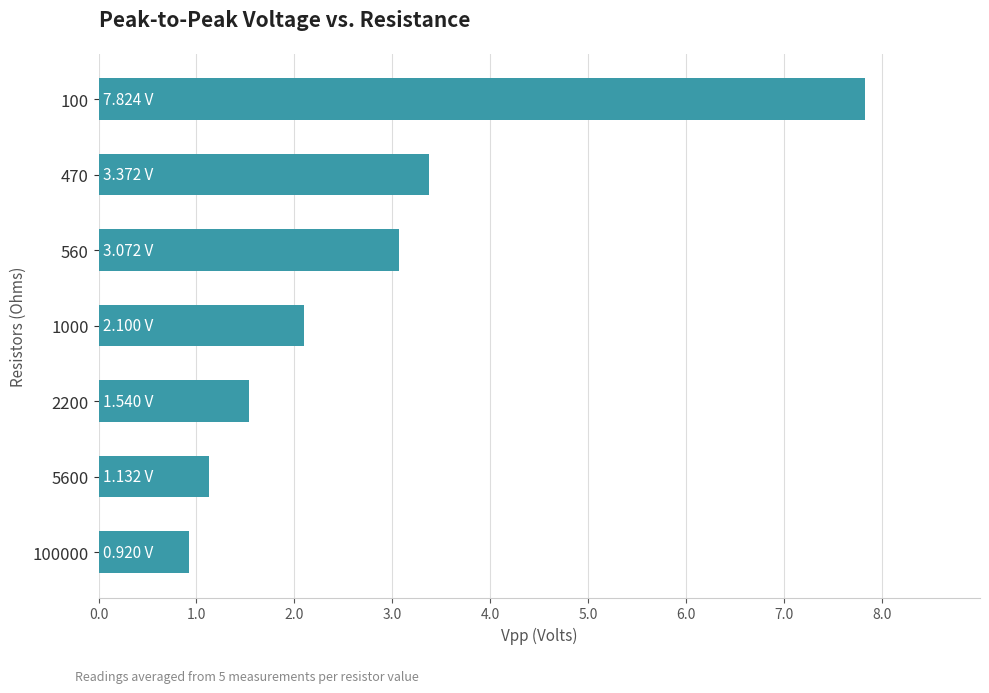

What is the sum of all values?

20.0